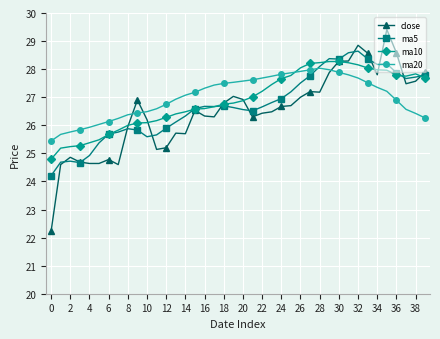

Which series has the widest spread of values?

close